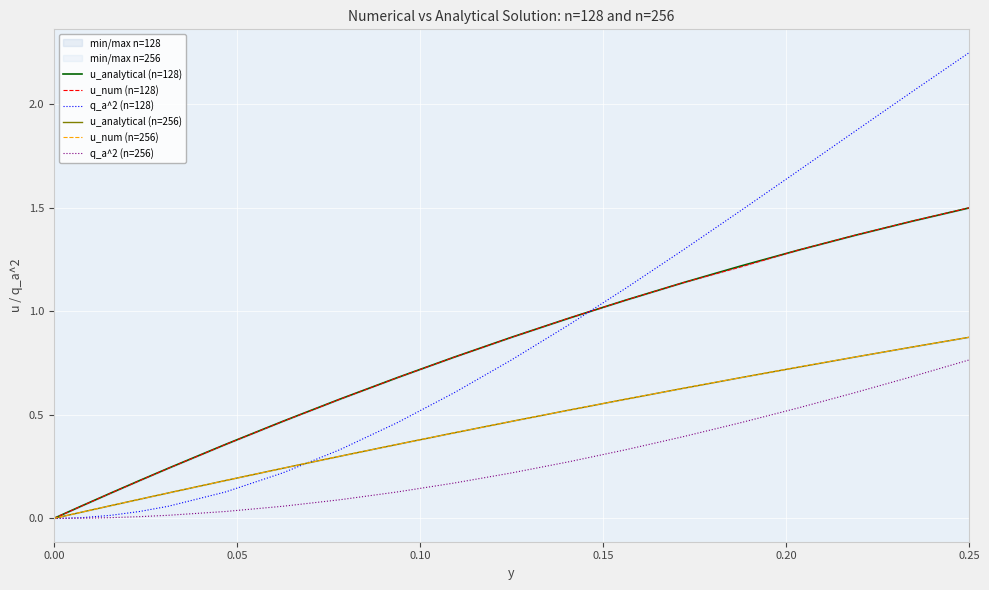

True or false: q_a^2 (n=256) and q_a^2 (n=128) cross at least once.

False